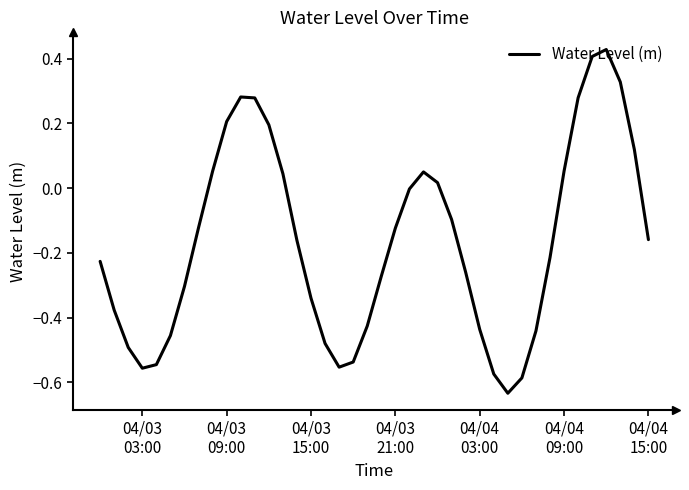

True or false: there are more than 0 points higher than both neighbors.

True